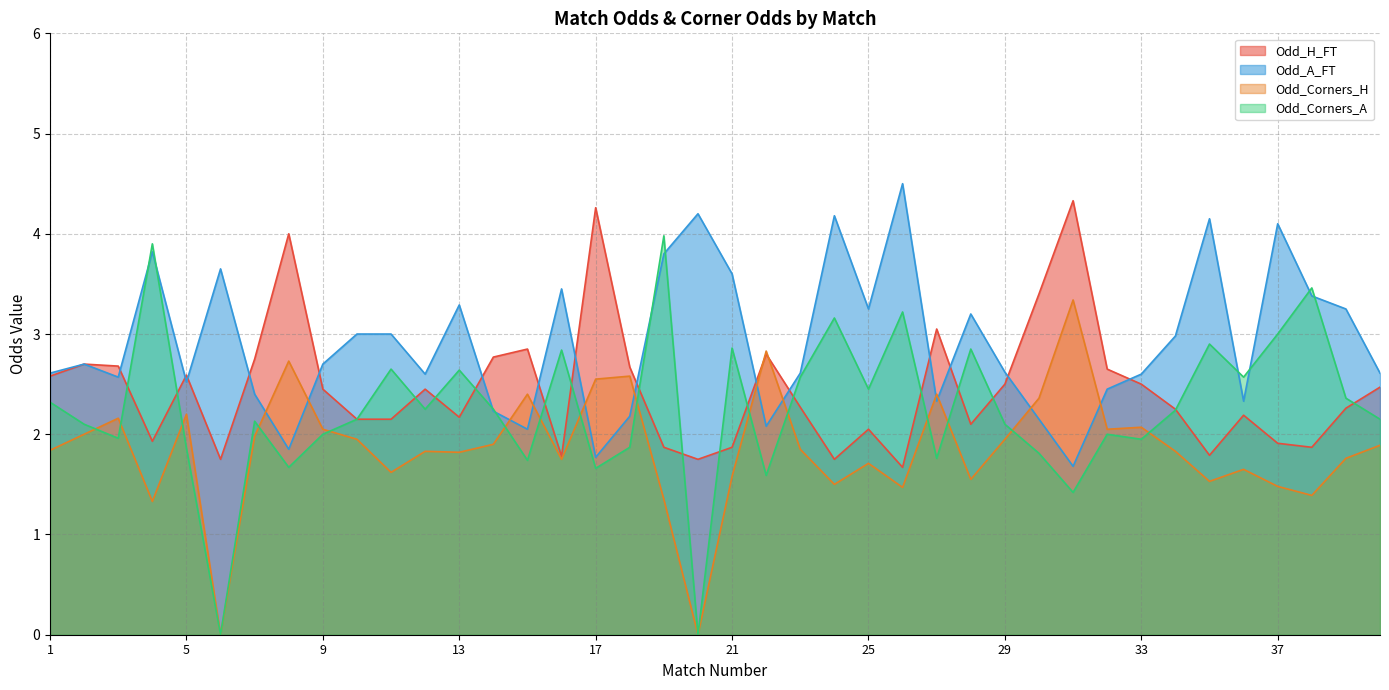

What is the difference between the maximum and minimum values in the Odd_Corners_A series?

4.0